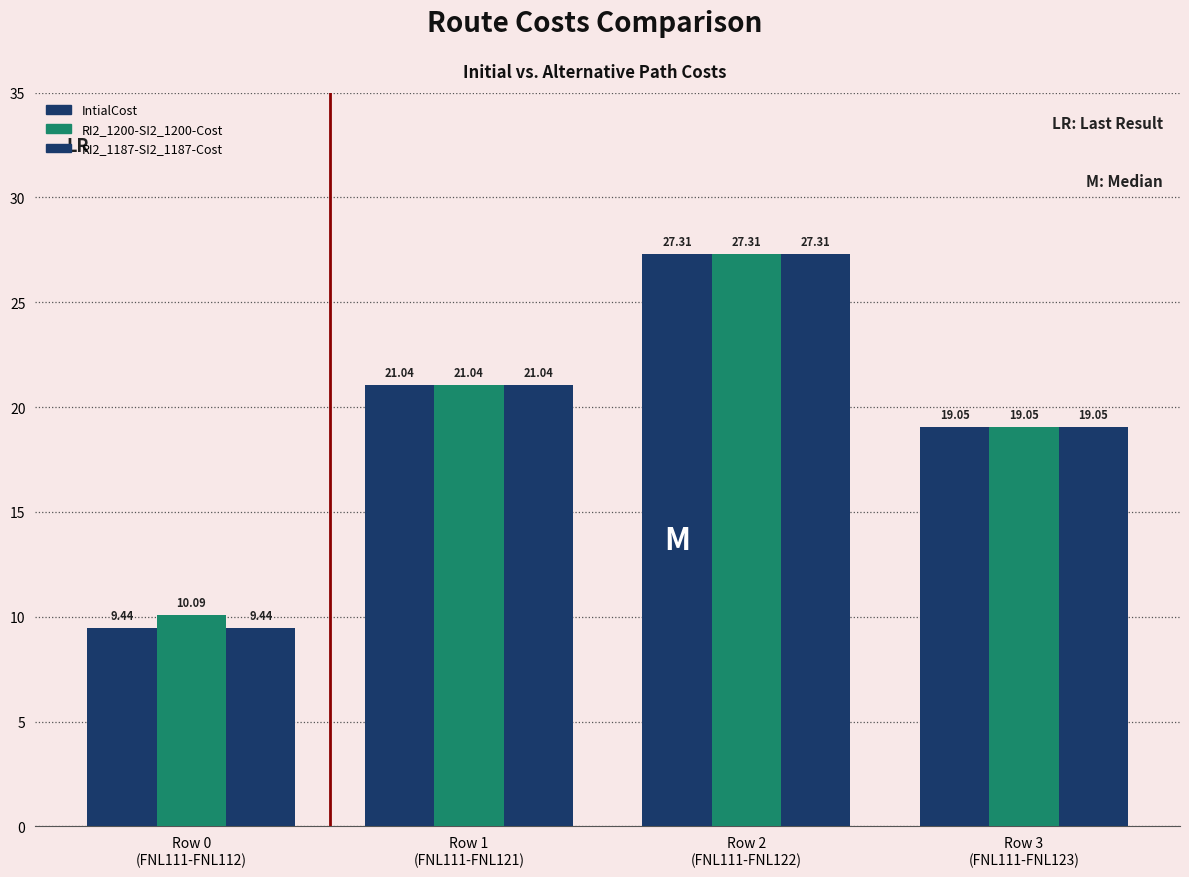

How many groups of bars are there?

4